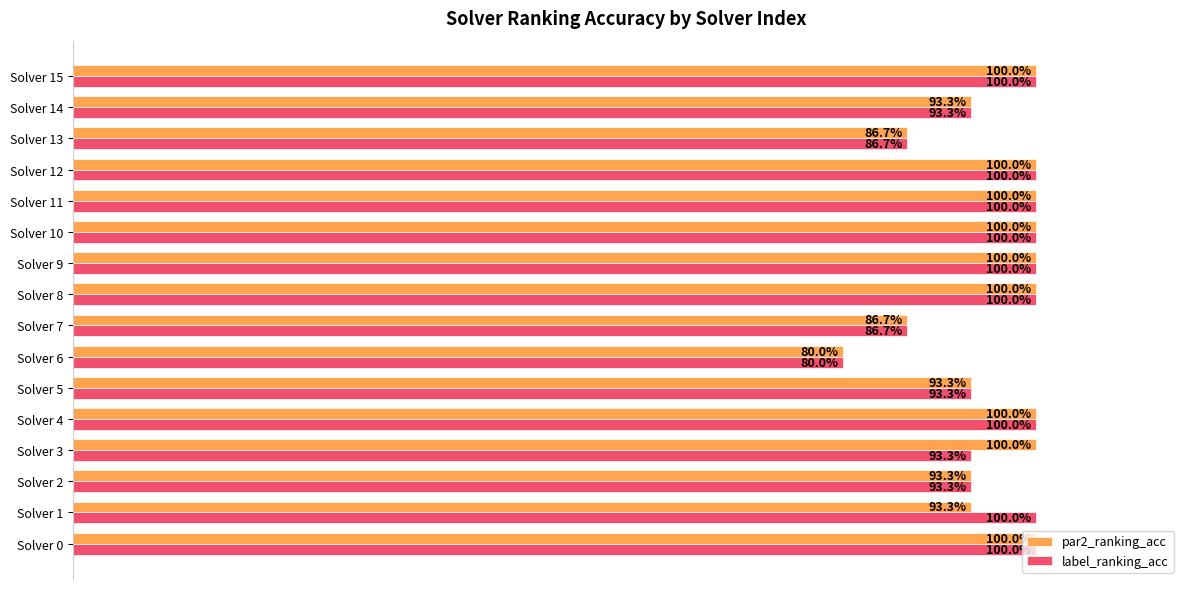

Reading left to right, list all the values displayed in this chart.

par2_ranking_acc: 1.0	0.9	0.9	1.0	1.0	0.9	0.8	0.9	1.0	1.0	1.0	1.0	1.0	0.9	0.9	1.0
label_ranking_acc: 1.0	1.0	0.9	0.9	1.0	0.9	0.8	0.9	1.0	1.0	1.0	1.0	1.0	0.9	0.9	1.0